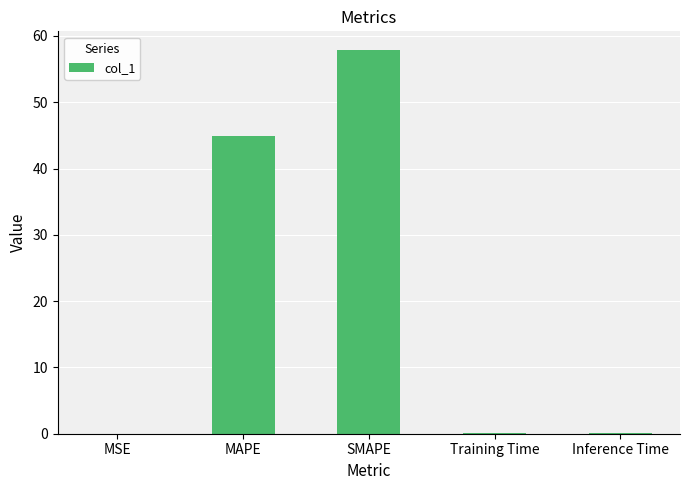

Which category has the highest value across all series?

SMAPE